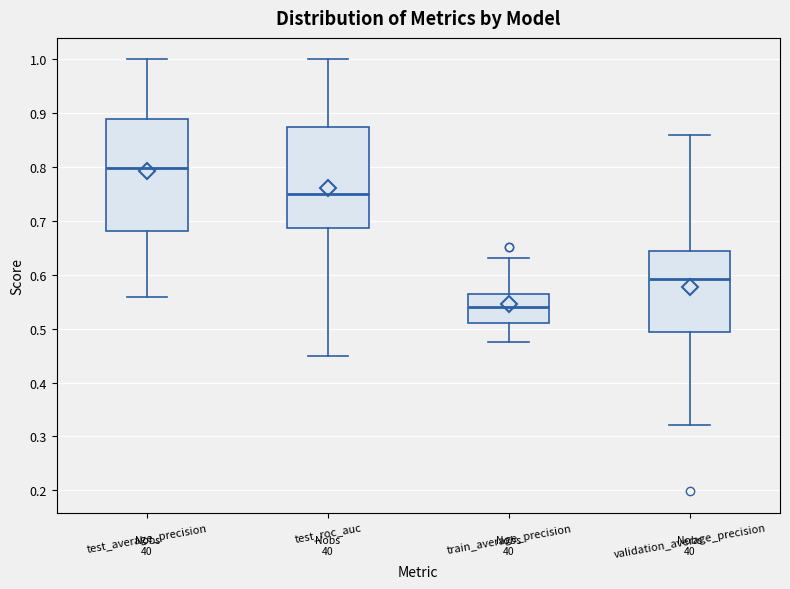

Reading left to right, read every box against the y-axis: the position of its median line, the range the box covers, and the ends of its whiskers. The values are not printed on the chart, so give them approximately, as read against the axis.

test_average_precision: median 0.80, box 0.68 to 0.89, whiskers 0.56 to 1.00
test_roc_auc: median 0.75, box 0.69 to 0.88, whiskers 0.45 to 1.00
train_average_precision: median 0.54, box 0.51 to 0.56, whiskers 0.47 to 0.63
validation_average_precision: median 0.59, box 0.49 to 0.64, whiskers 0.32 to 0.86